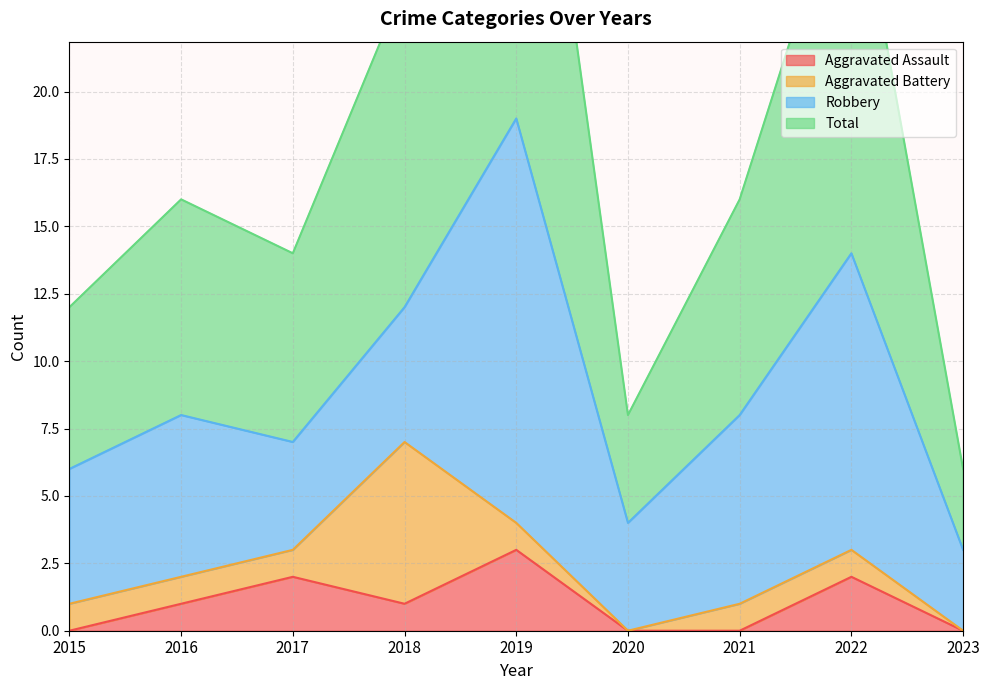

Which series has the largest total across all categories?

Total